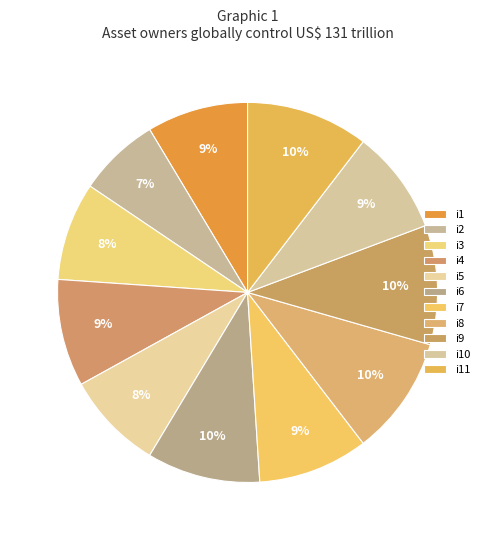

What is the largest slice in the pie chart?

i11